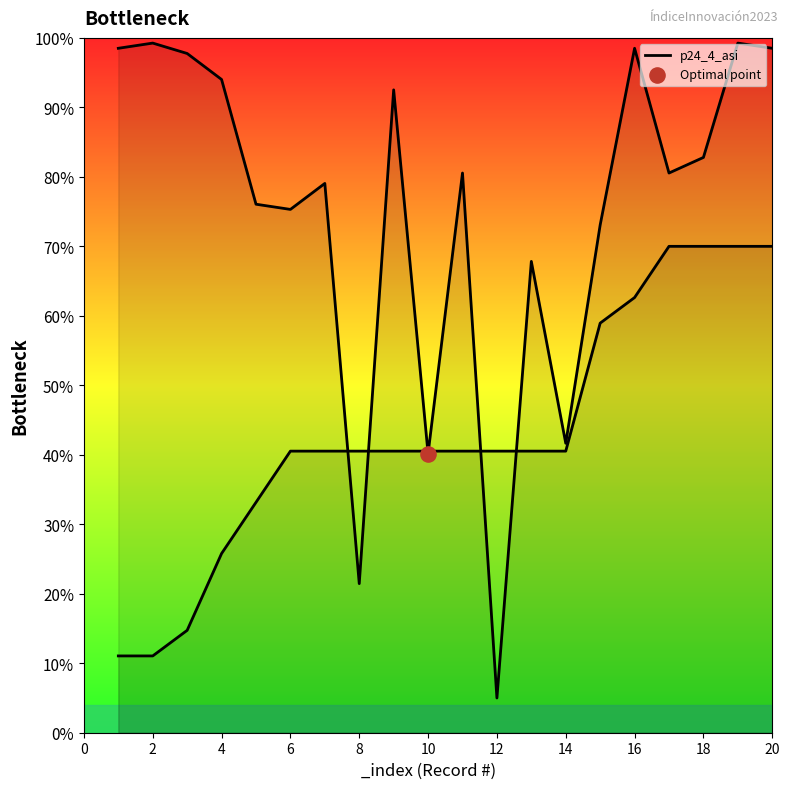

Between 2 and 18, which is larger?

2